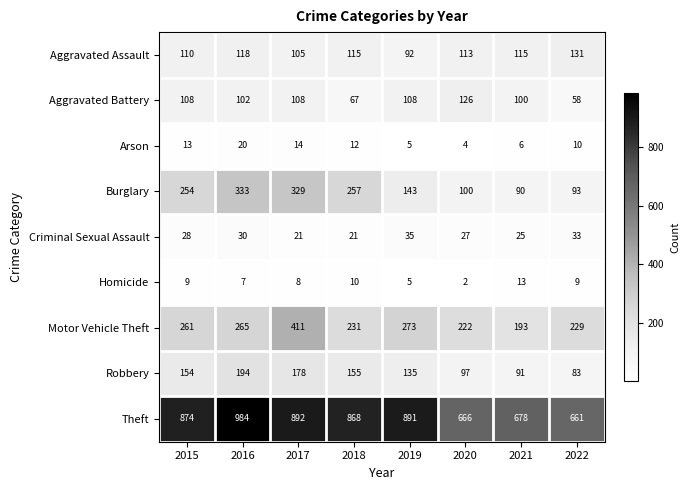

What is the spread (max minus min) of values at 2016?

977